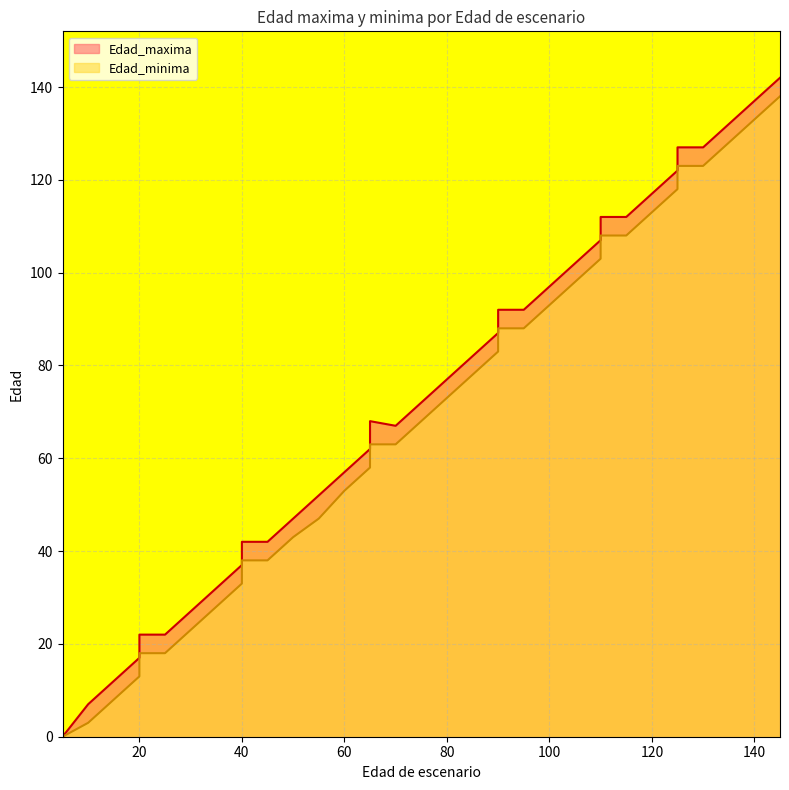

True or false: Edad_maxima and Edad_minima intersect in this chart.

False